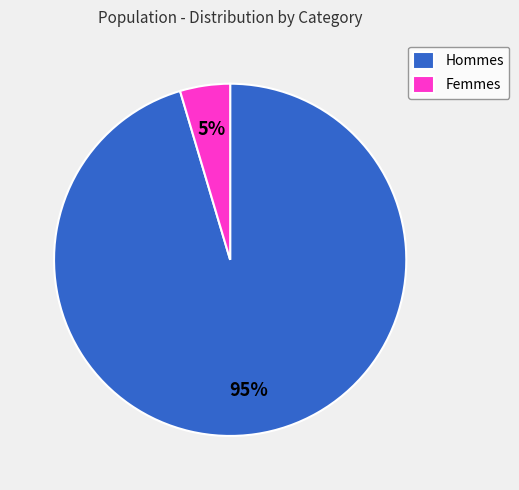

Is it true that Hommes is 85% of the pie?

False